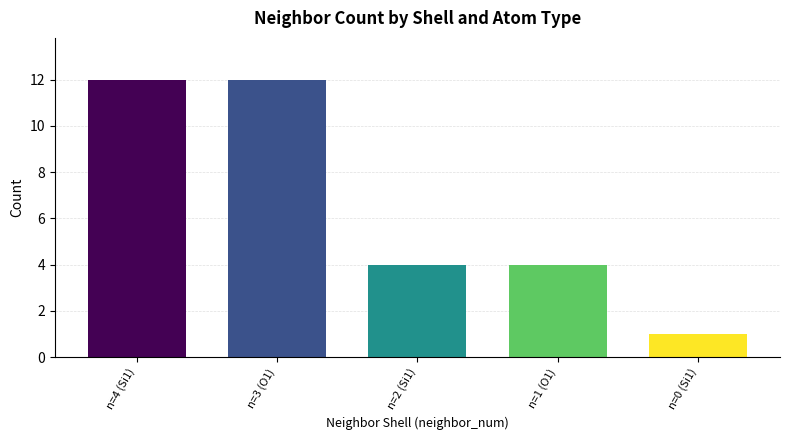

True or false: the data shows 4 at n=1 (O1).

True